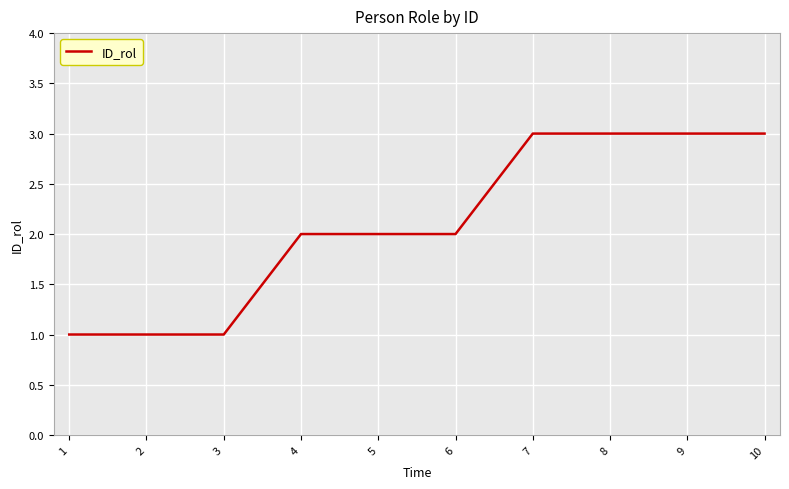

What is the change in value from 4 to 8?

+1